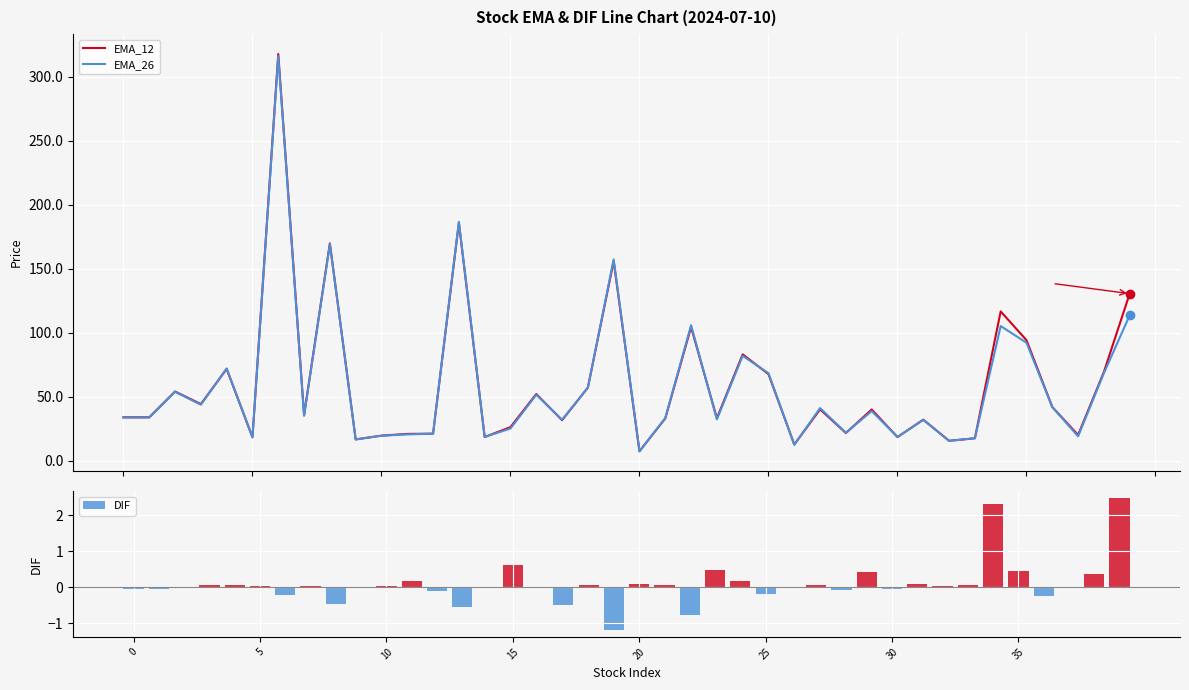

Are the bars grouped side by side (vs. stacked)?

Yes